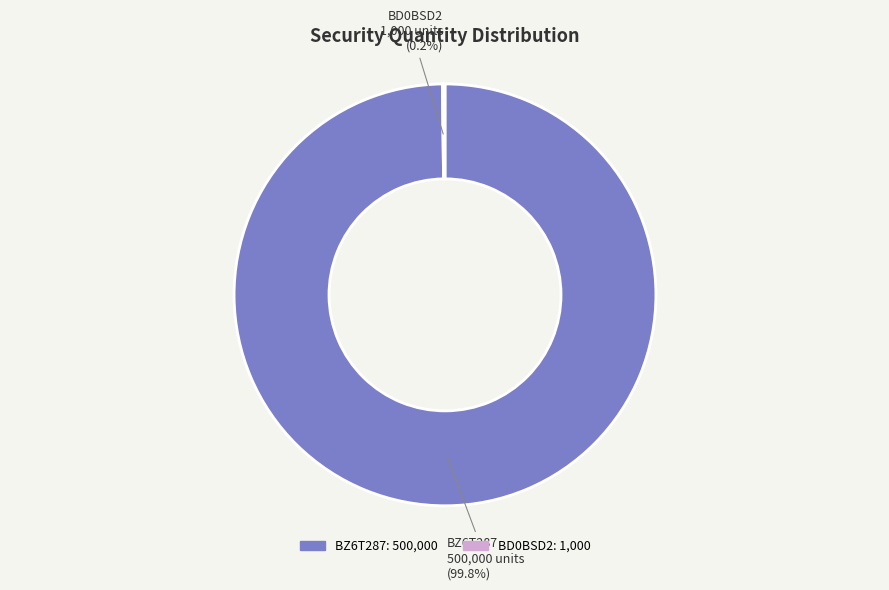

Does any single category account for the majority?

Yes